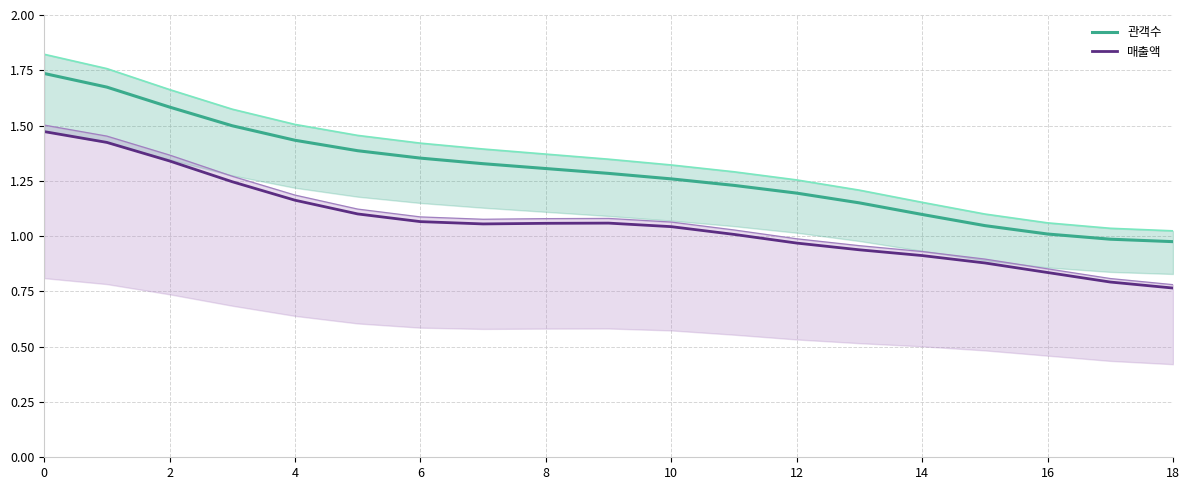

At 14, list the series in order from smallest to largest.

매출액, 관객수